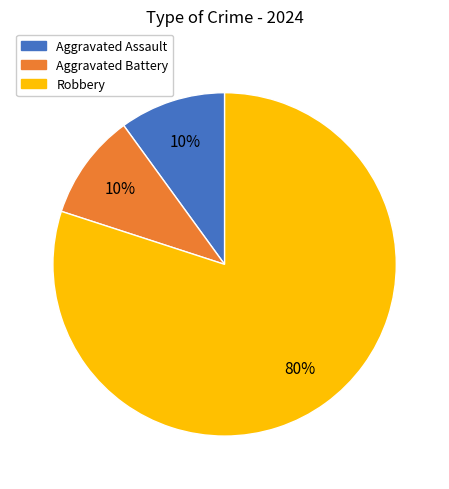

Is it true that Aggravated Assault is 10% of the pie?

True